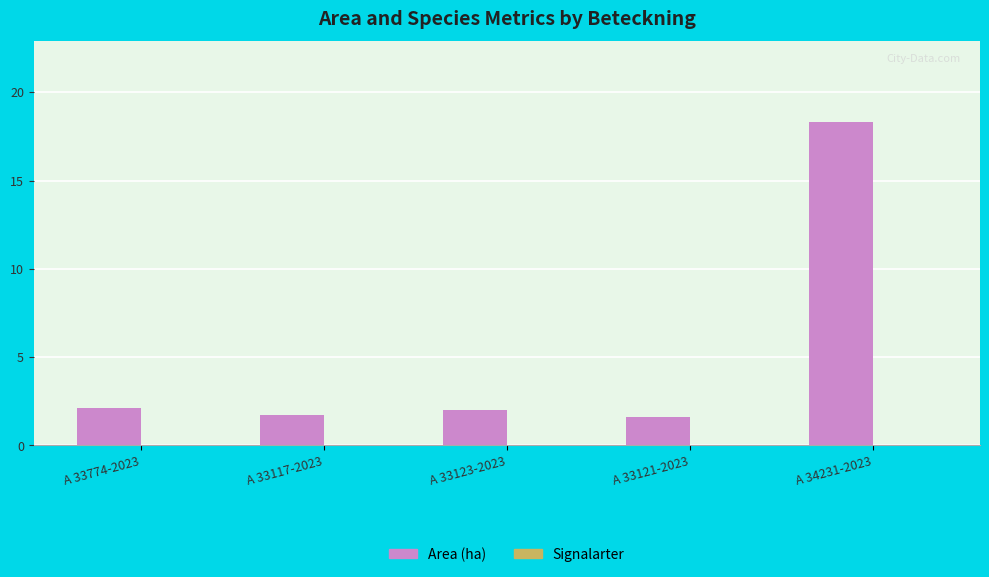

What is the difference between the second highest and minimum values?

0.5